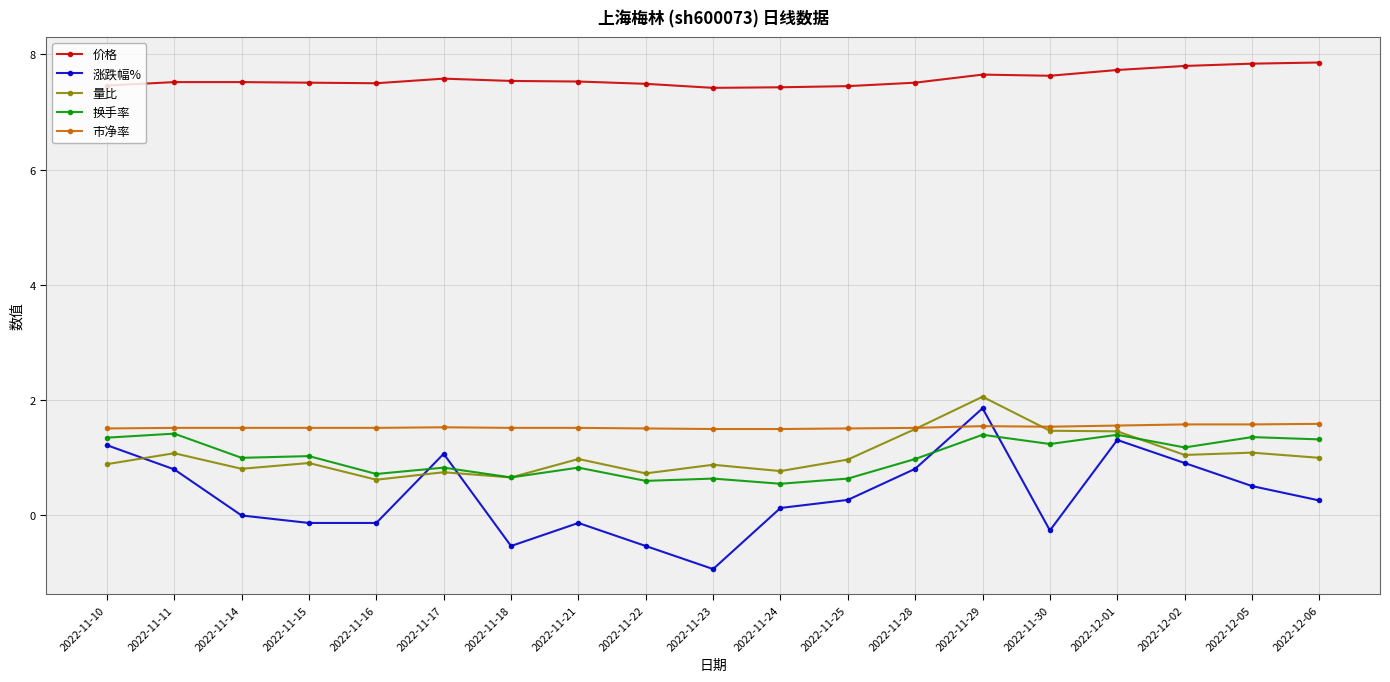

What are all the series names shown in the legend?

价格, 涨跌幅%, 量比, 换手率, 市净率